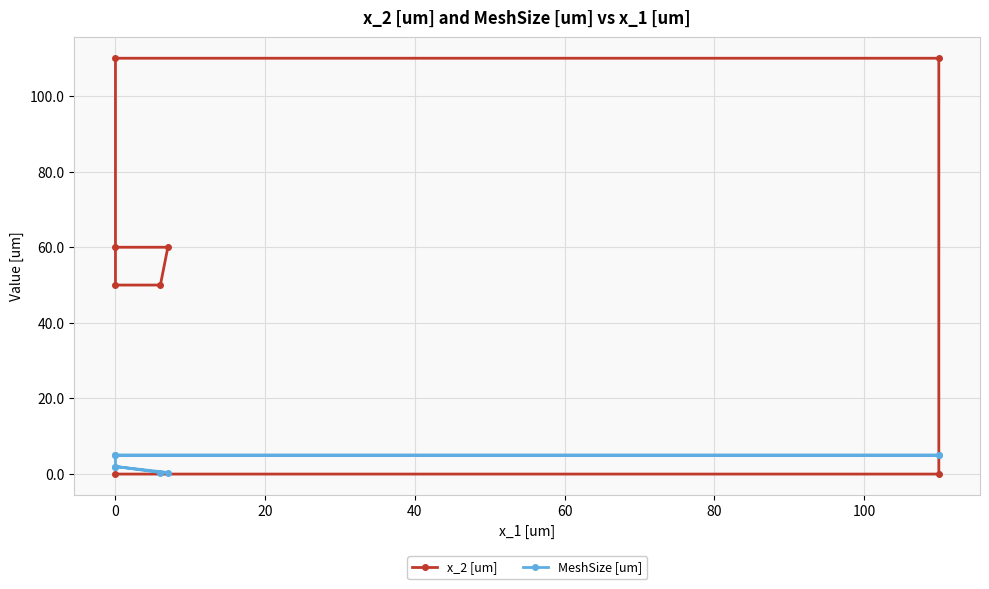

What are all the series names shown in the legend?

x_2 [um], MeshSize [um]